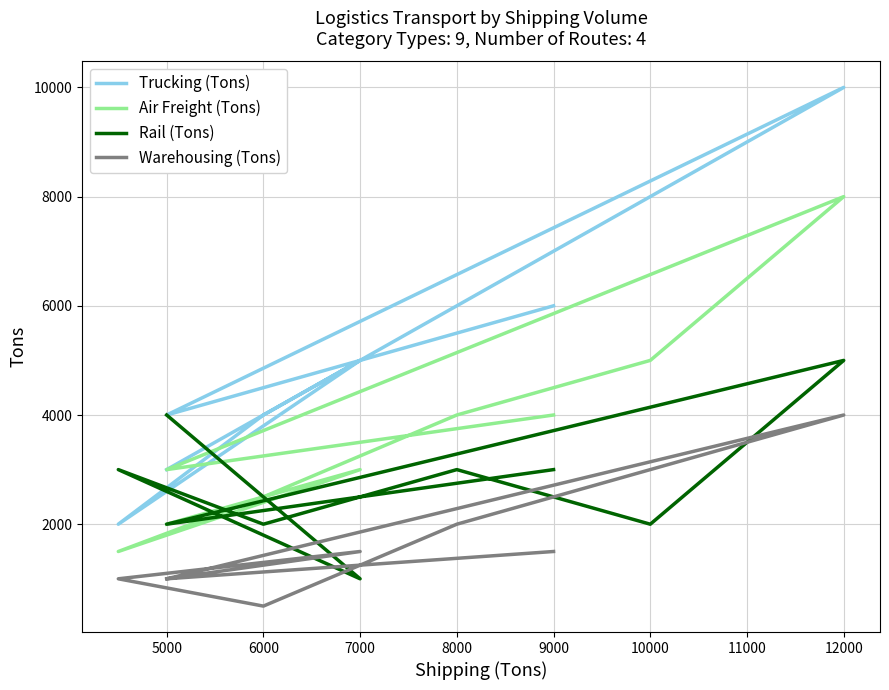

Which series changed the most between 6000 and 9000?

Trucking (Tons)